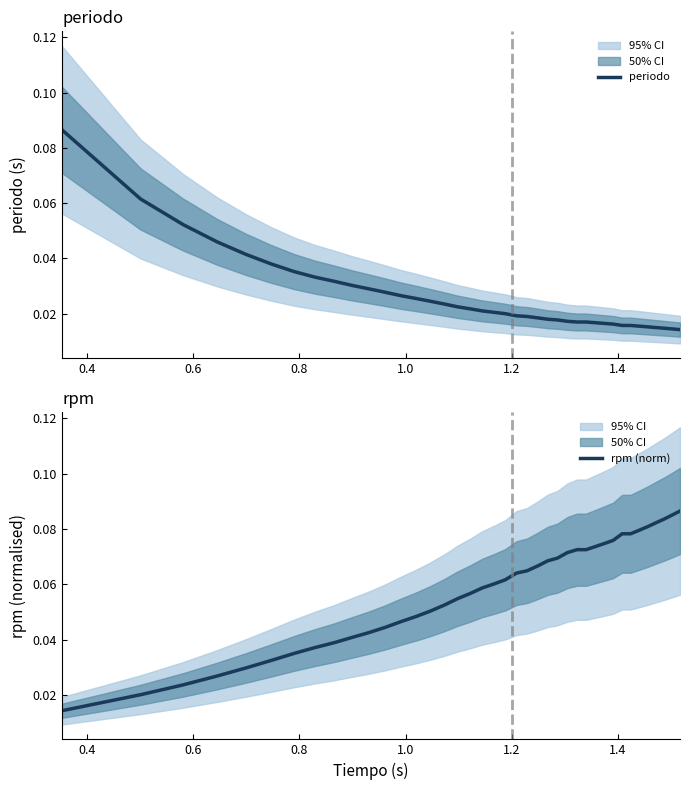

Which series has the largest total across all categories?

rpm (norm)